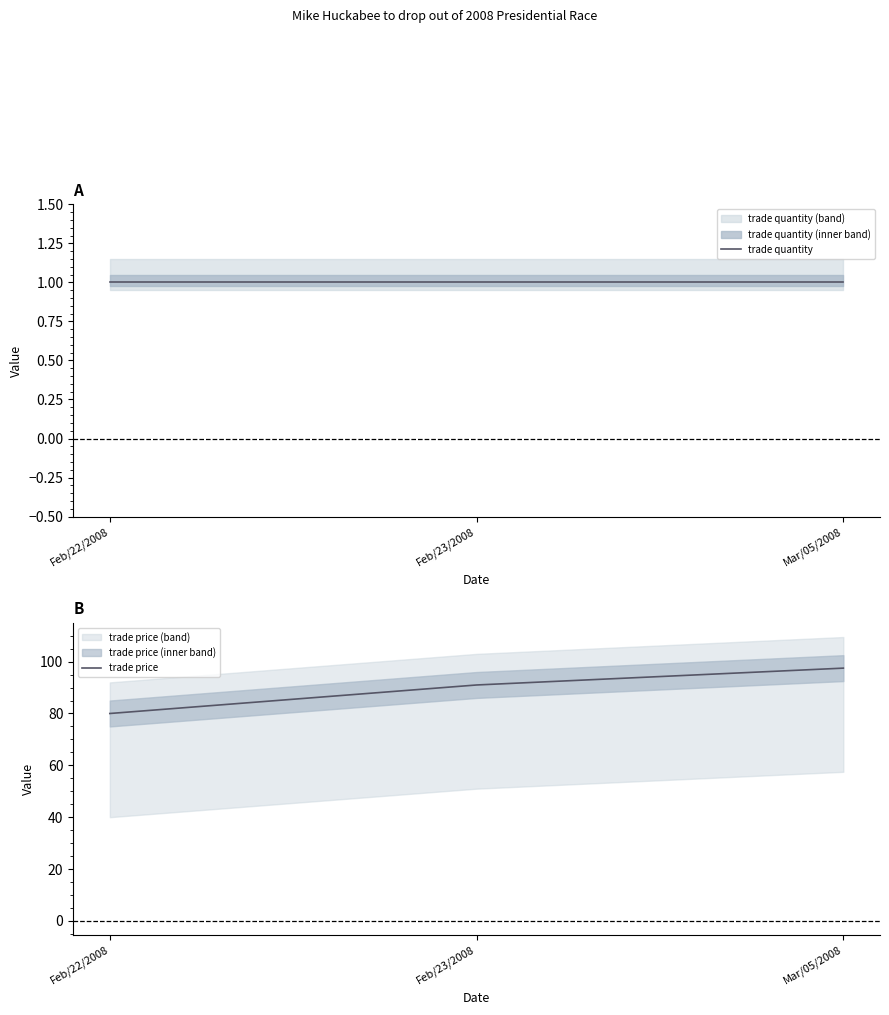

Which category has the lowest value across all series?

Feb/22/2008